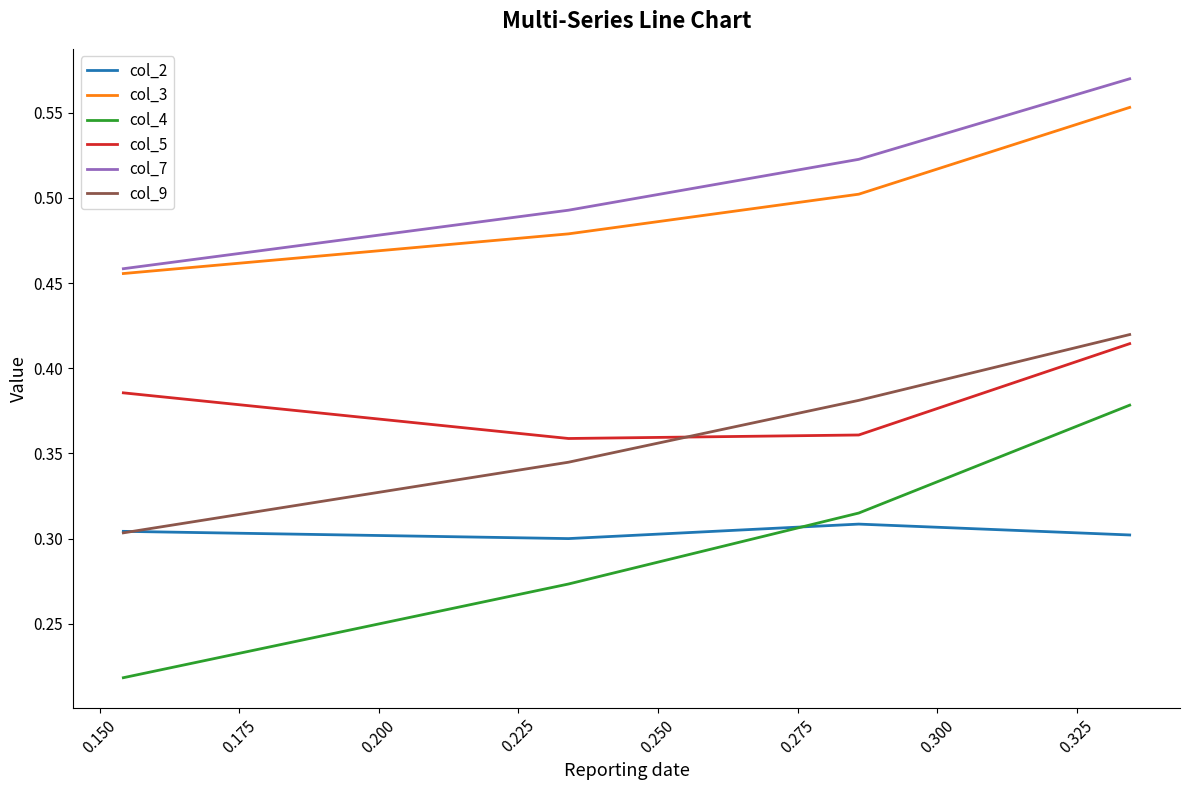

Count the number of data series in this chart.

6